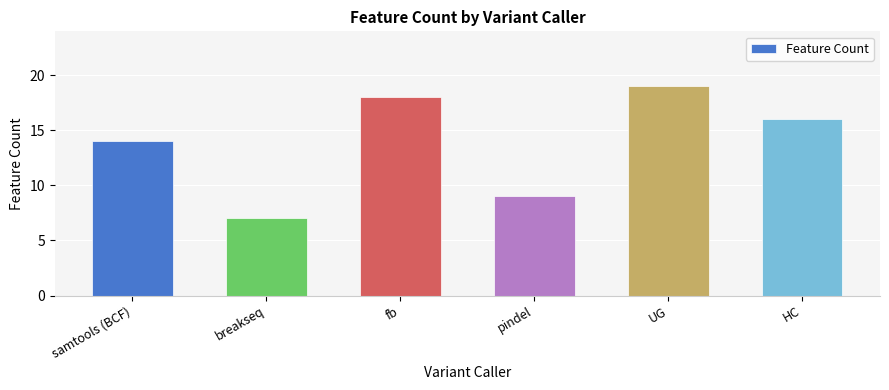

What is the label of the 2nd bar from the left?

breakseq